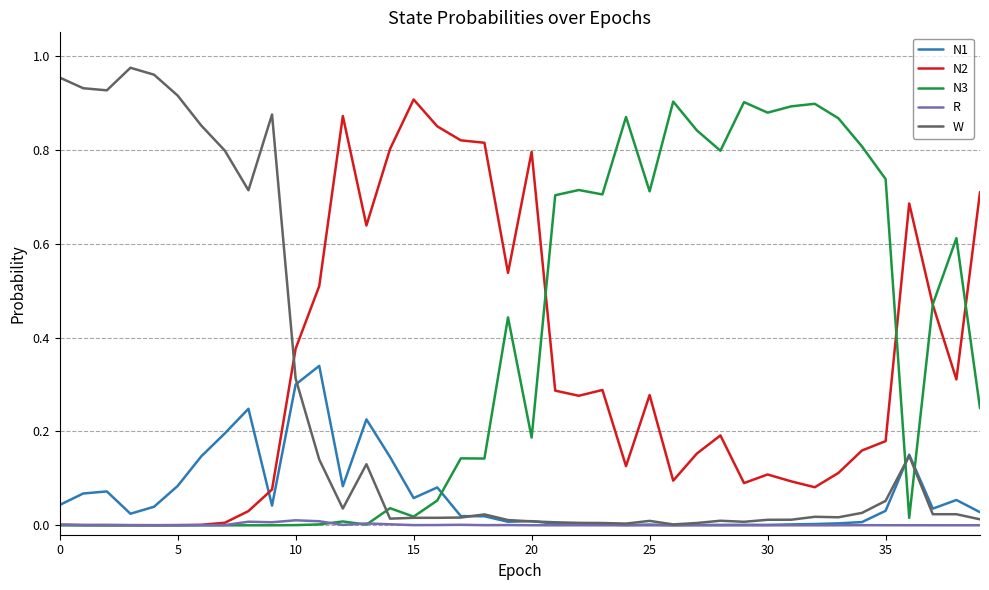

How many times do W and N2 cross each other?

1